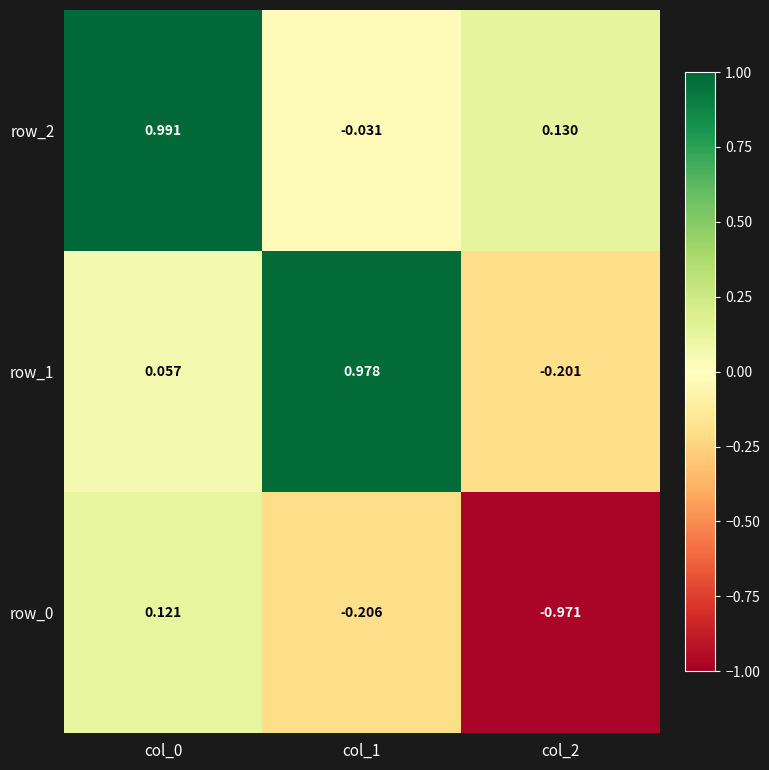

Is the value of row_1 at col_2 greater than the value of row_2 at col_2?

No